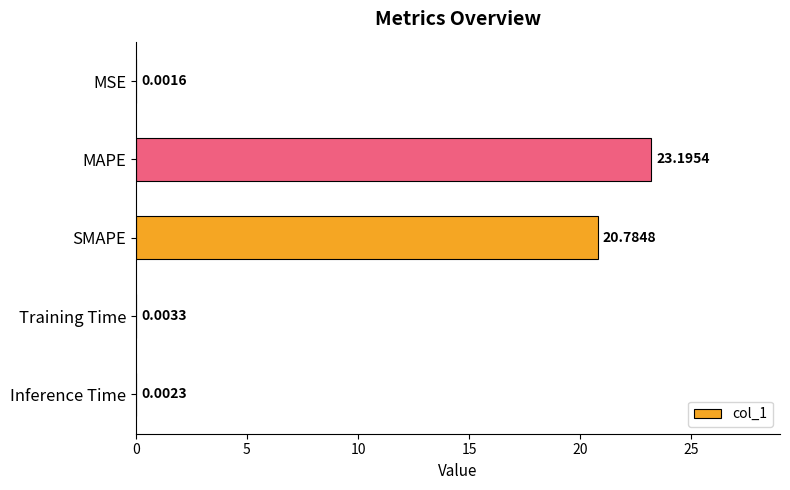

What is the change in value from SMAPE to Training Time?

-20.8